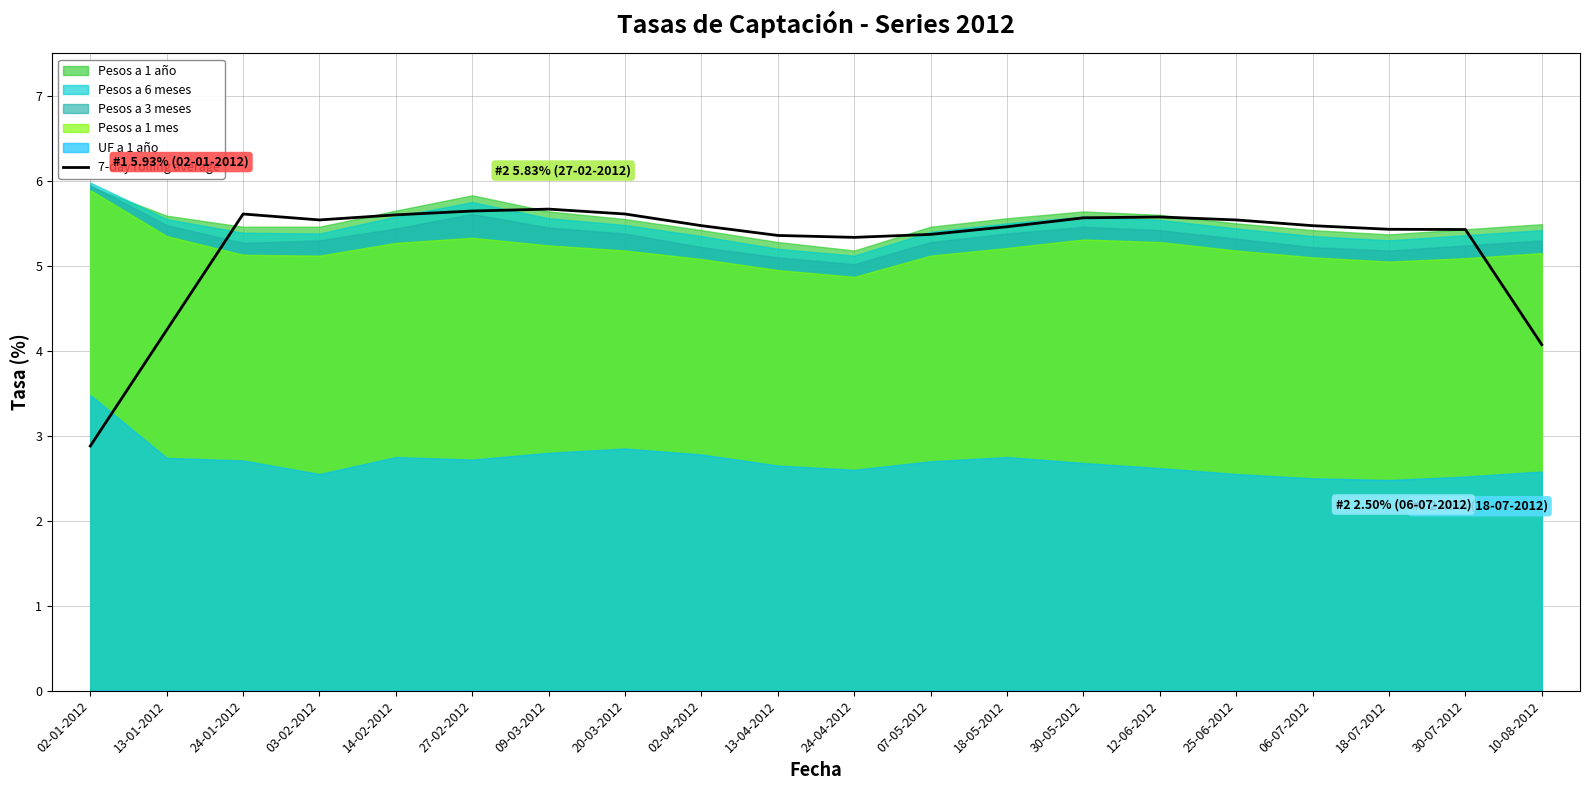

Which label corresponds to the smallest value in the chart?

02-01-2012